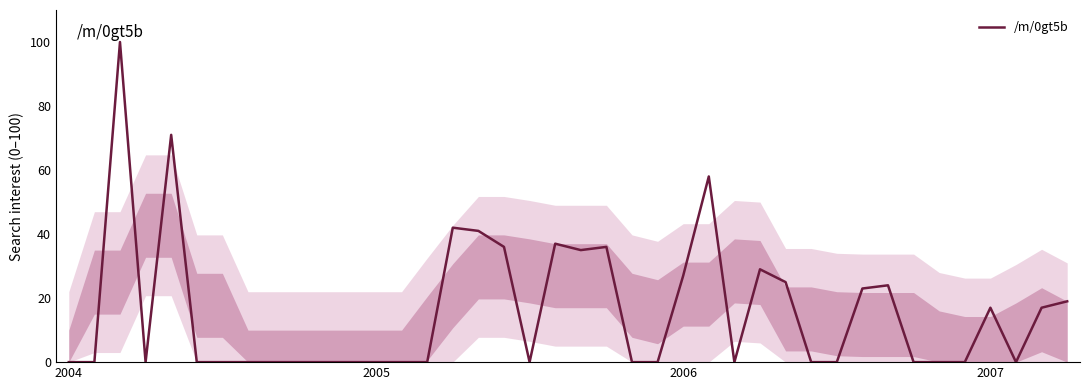

Reading left to right, what are all the values shown in this chart?

0	0	100	0	71	0	0	0	0	0	0	0	0	0	0	42	41	36	0	37	35	36	0	0	27	58	0	29	25	0	0	23	24	0	0	0	17	0	17	19